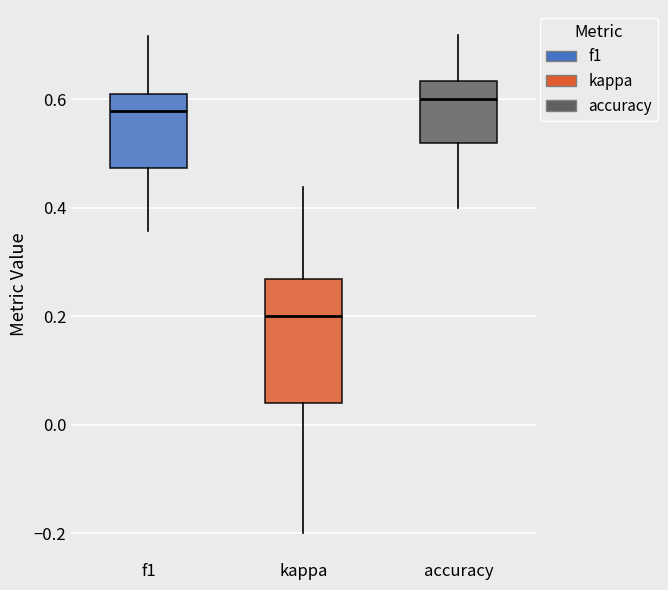

Reading left to right, read every box against the y-axis: the position of its median line, the range the box covers, and the ends of its whiskers. The values are not printed on the chart, so give them approximately, as read against the axis.

f1: median 0.58, box 0.48 to 0.62, whiskers 0.36 to 0.72
kappa: median 0.20, box 0.04 to 0.26, whiskers -0.20 to 0.44
accuracy: median 0.60, box 0.52 to 0.64, whiskers 0.40 to 0.72